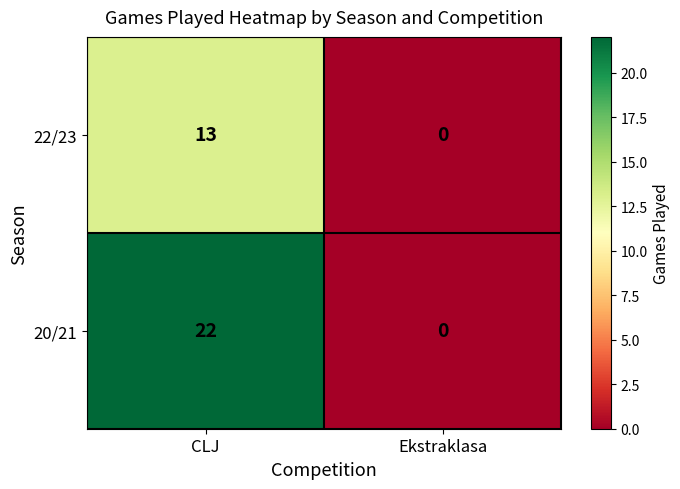

What is the sum of all 20/21 values?

22